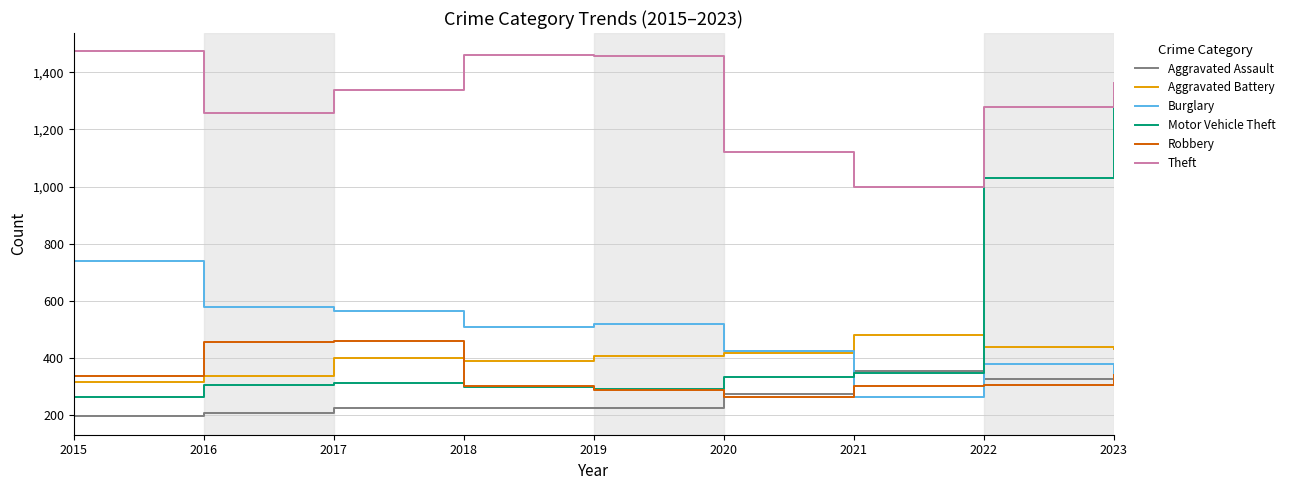

What is the average value of the Aggravated Battery series?

402